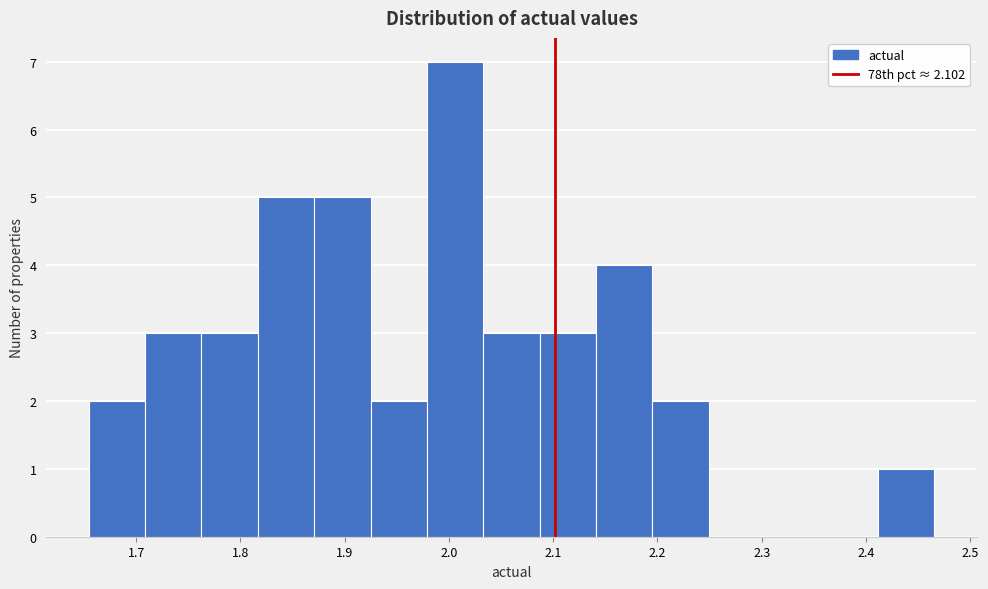

What is the height of the bar covering 2.03 to 2.09 on the x-axis? Neither the bar edges nor the heights are printed on the chart, so give them approximately, as read against the axes.

3